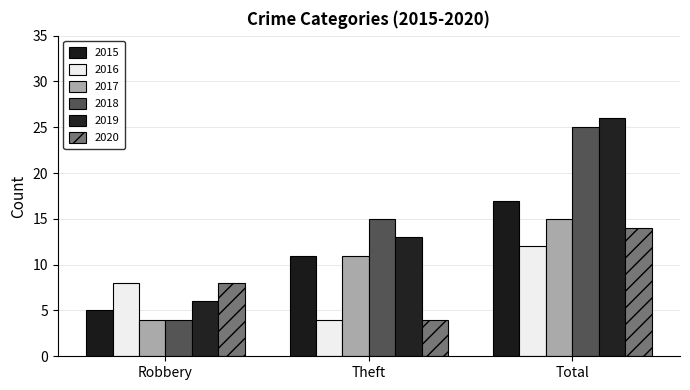

At which category is the sum across all series the highest?

Total